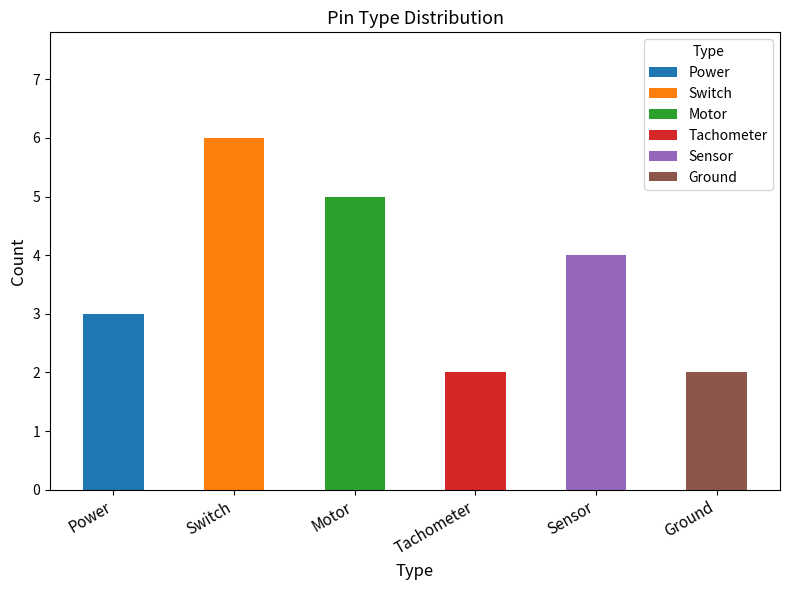

What is the ratio of the value at Sensor to the value at Motor?

0.8